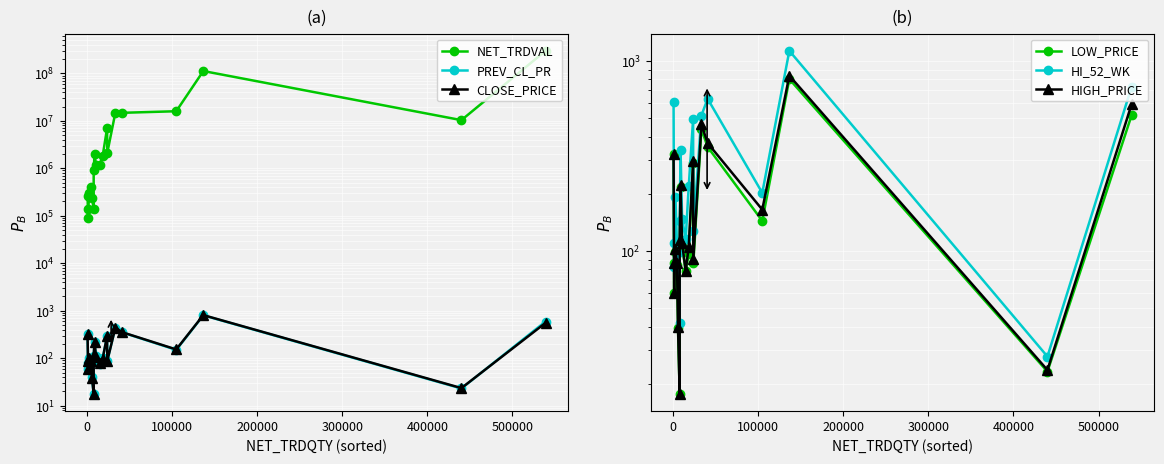

What are all the series names shown in the legend?

NET_TRDVAL, PREV_CL_PR, CLOSE_PRICE, LOW_PRICE, HI_52_WK, HIGH_PRICE